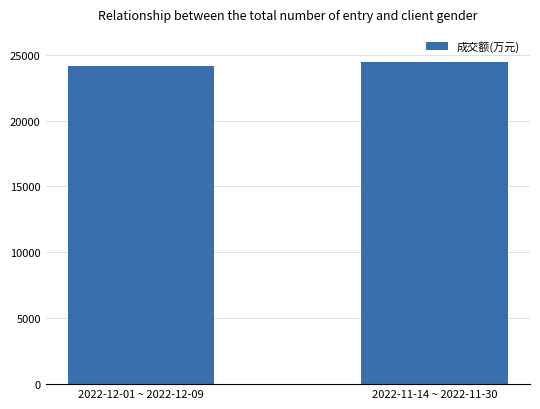

Count the number of data series in this chart.

1